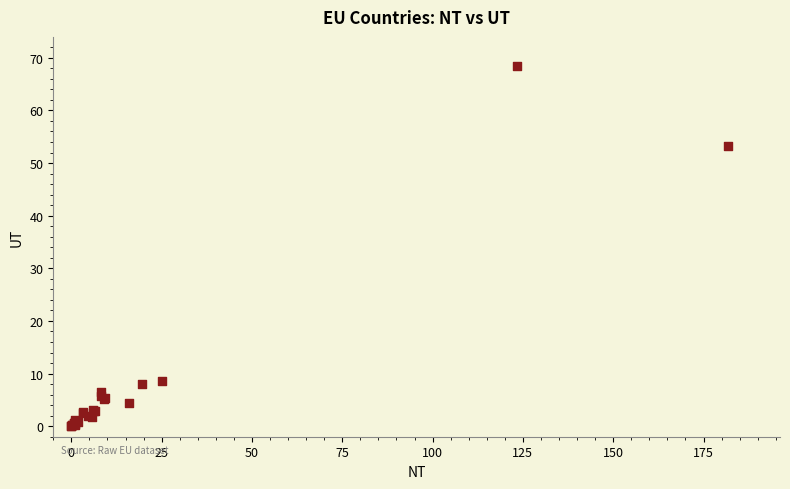

What Y value in the scatter plot is closest to 34?

53.2